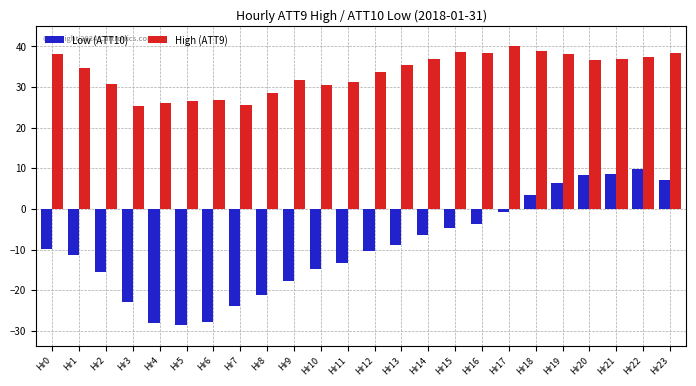

Is it true that Low (ATT10) equals -15.5 at Hr0?

False